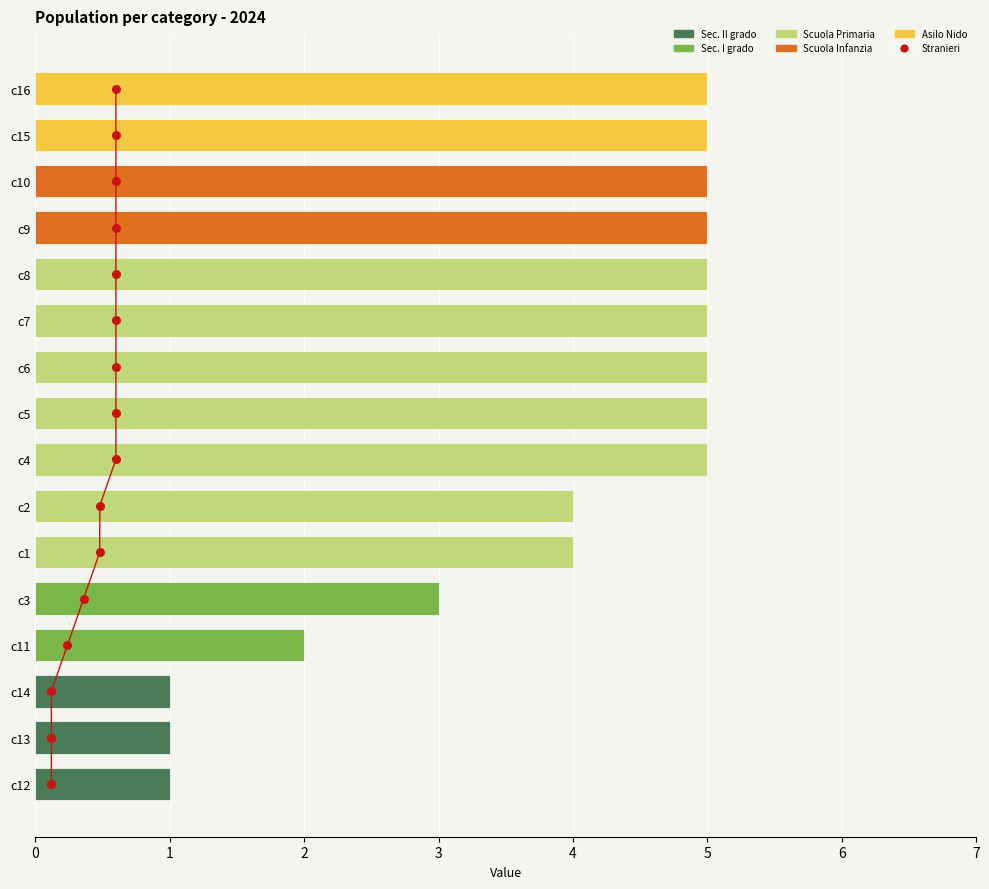

What is the change in value from c11 to c15?

+3